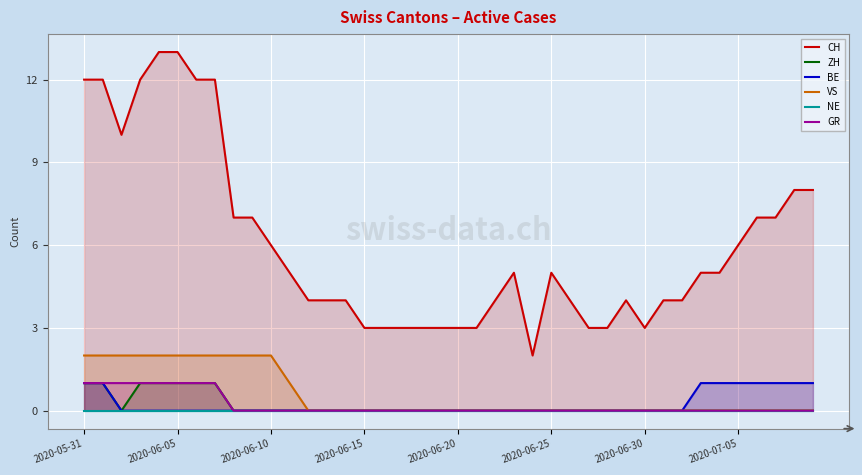

True or false: VS and CH intersect in this chart.

False